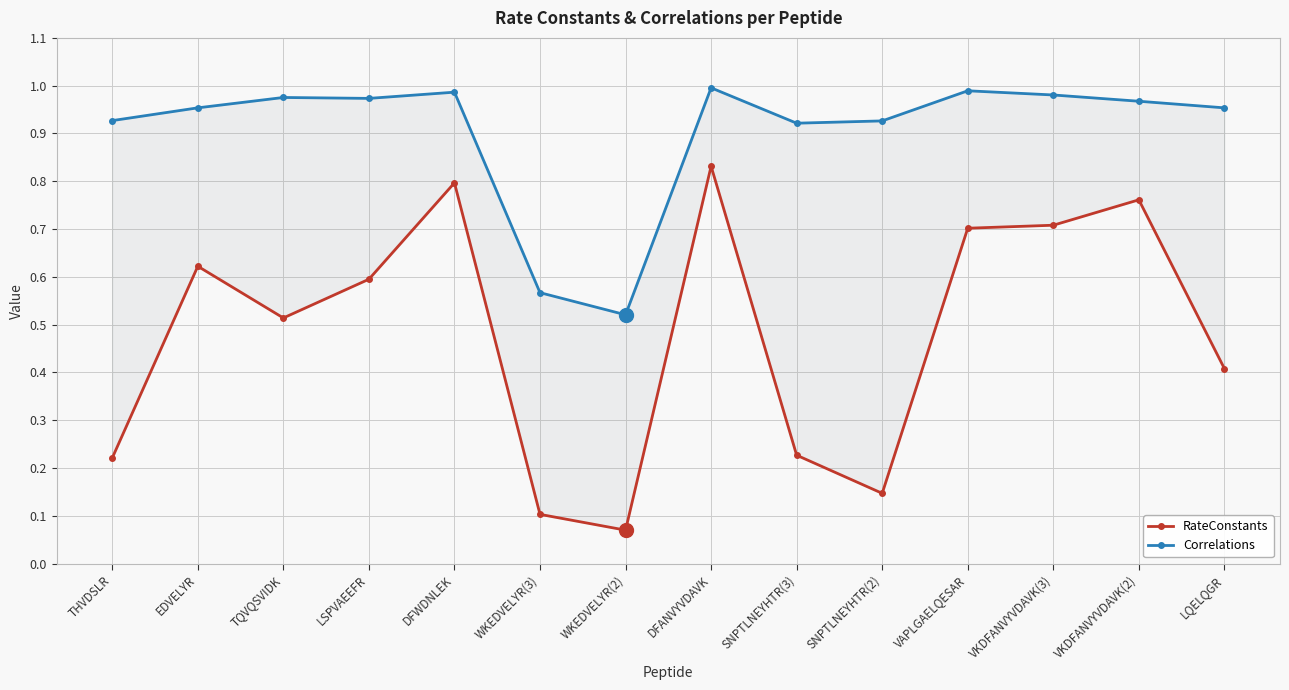

True or false: Correlations has more than 2 interior local peaks.

True